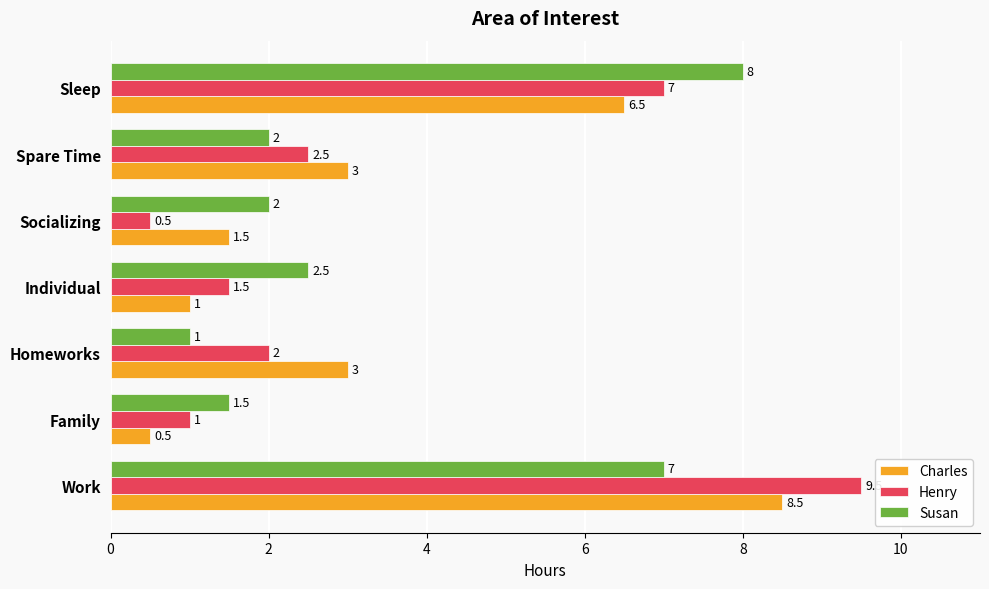

The value of Susan at Family is 2.7. True or false?

False